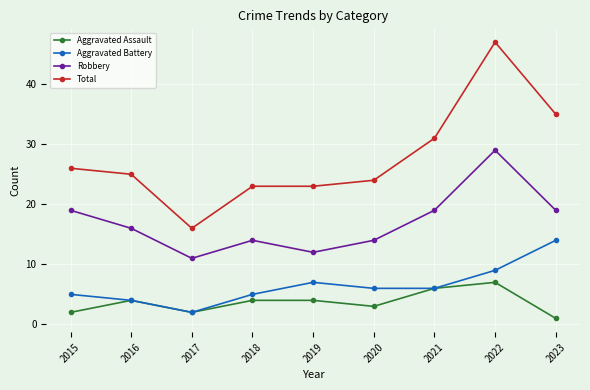

The value of Aggravated Battery at 2015 is 5. True or false?

True